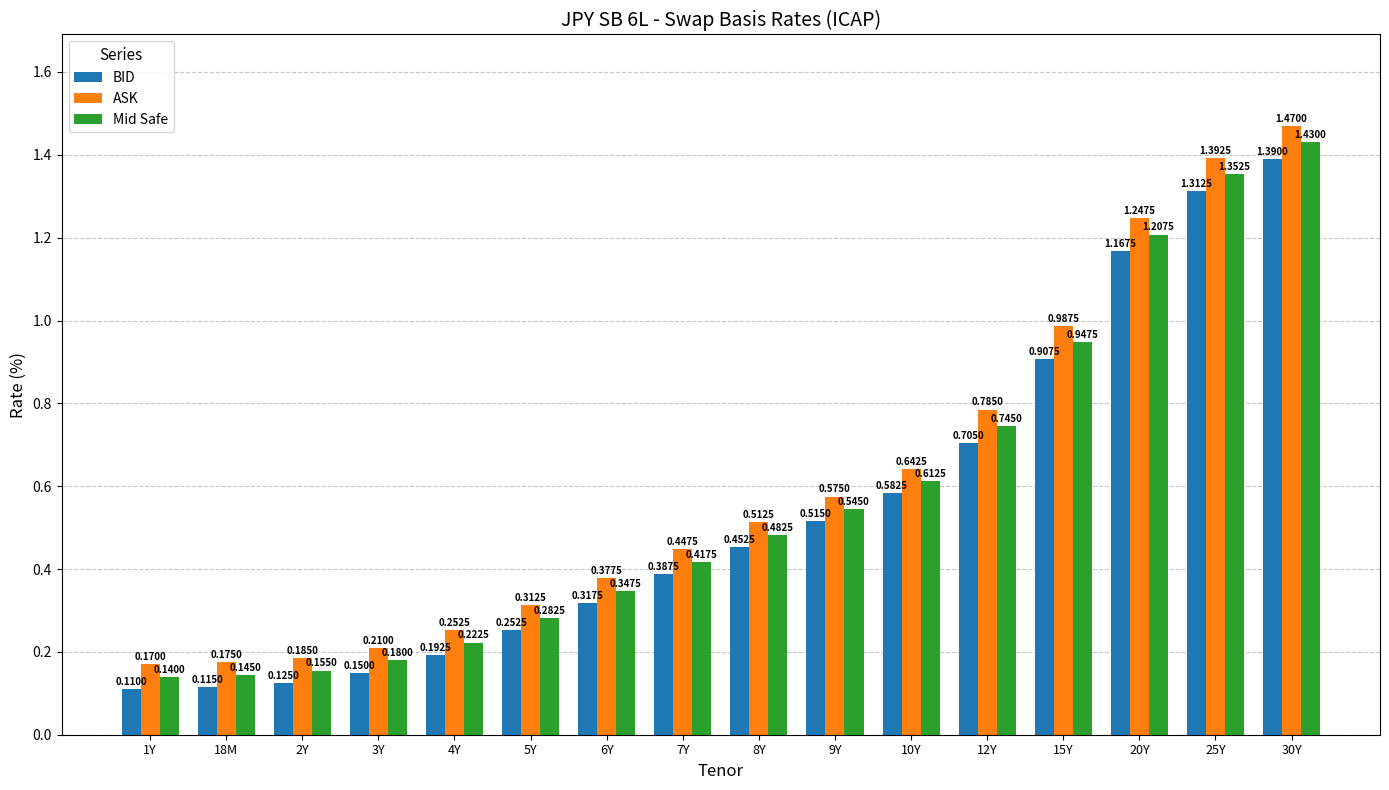

What is the sum of all ASK values?

9.7